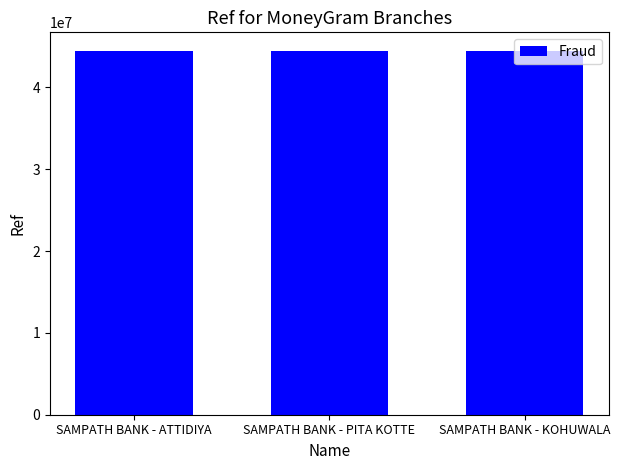

True or false: the data shows 44500401 at SAMPATH BANK - ATTIDIYA.

True